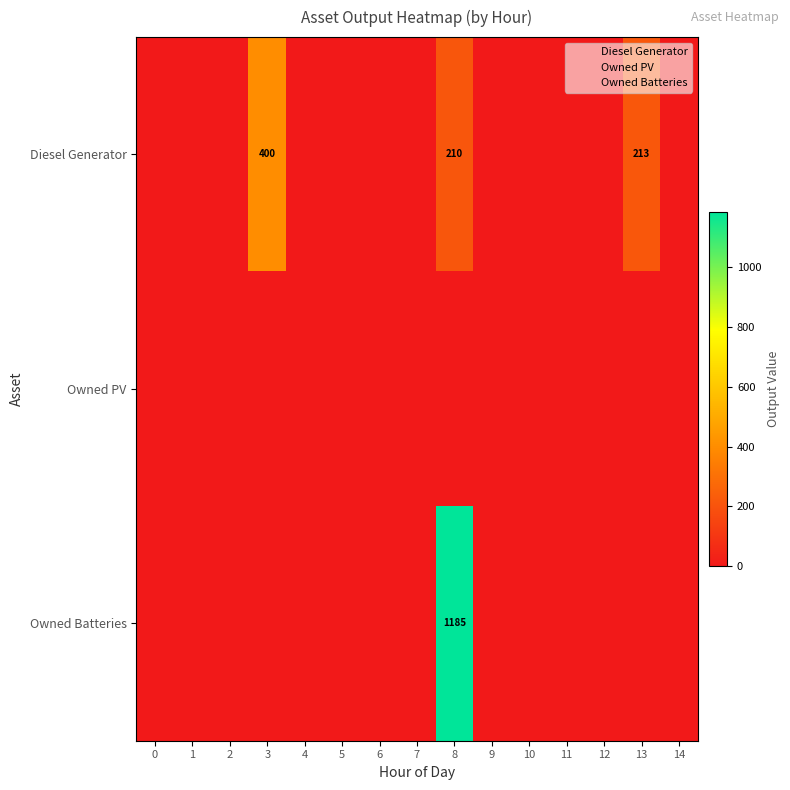

Which series has the widest spread of values?

Owned Batteries